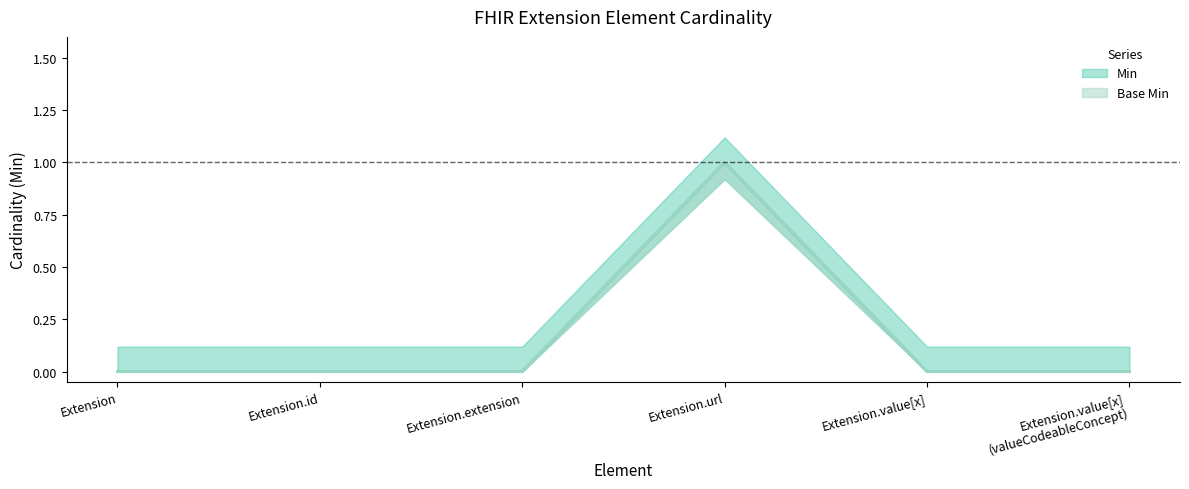

Rank the series at Extension.id from highest to lowest value.

Min, Base Min